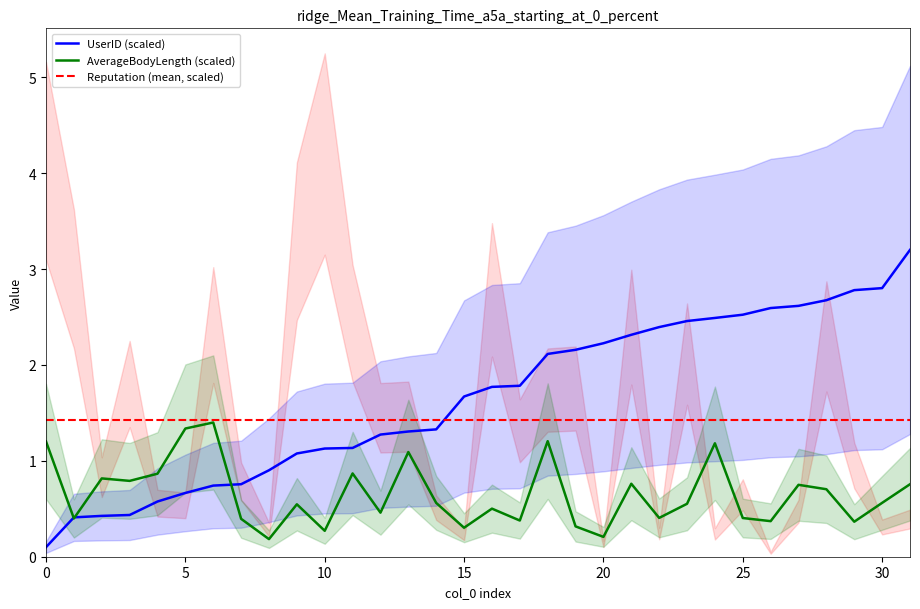

How many categories are shown in the chart?

32